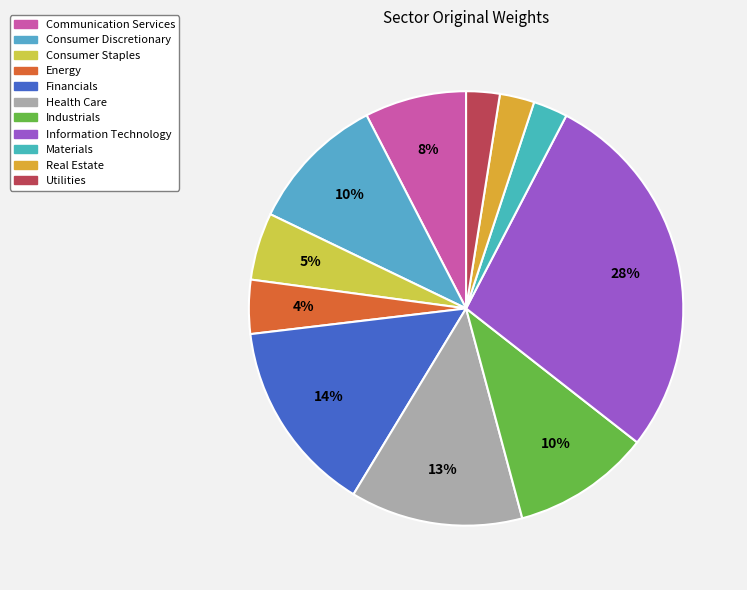

Does any single category account for the majority?

No